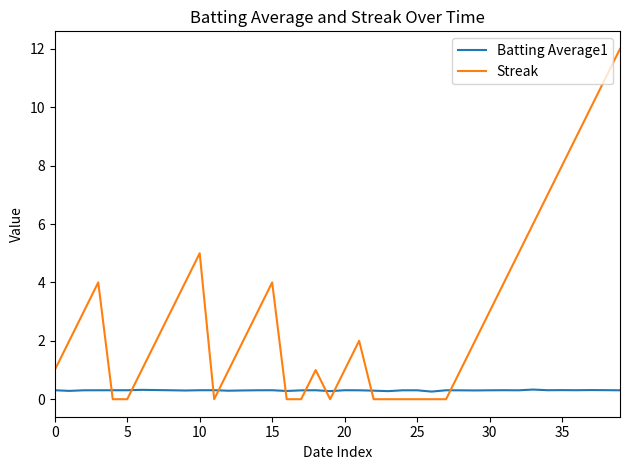

Rank the series by their maximum value, from highest to lowest.

Streak, Batting Average1